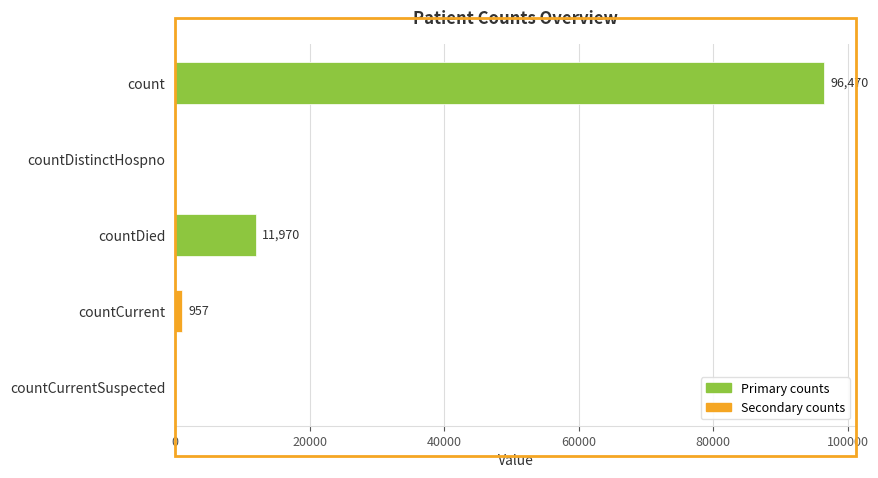

True or false: the data shows 96470 at count.

True